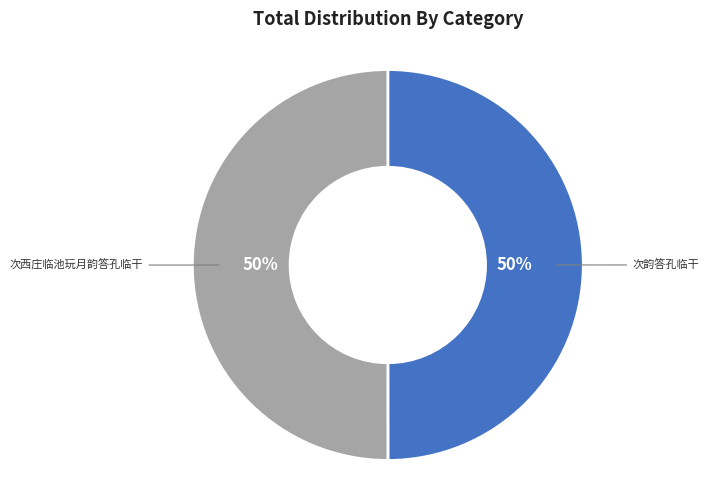

To the nearest percent, what is the average slice percentage?

50%